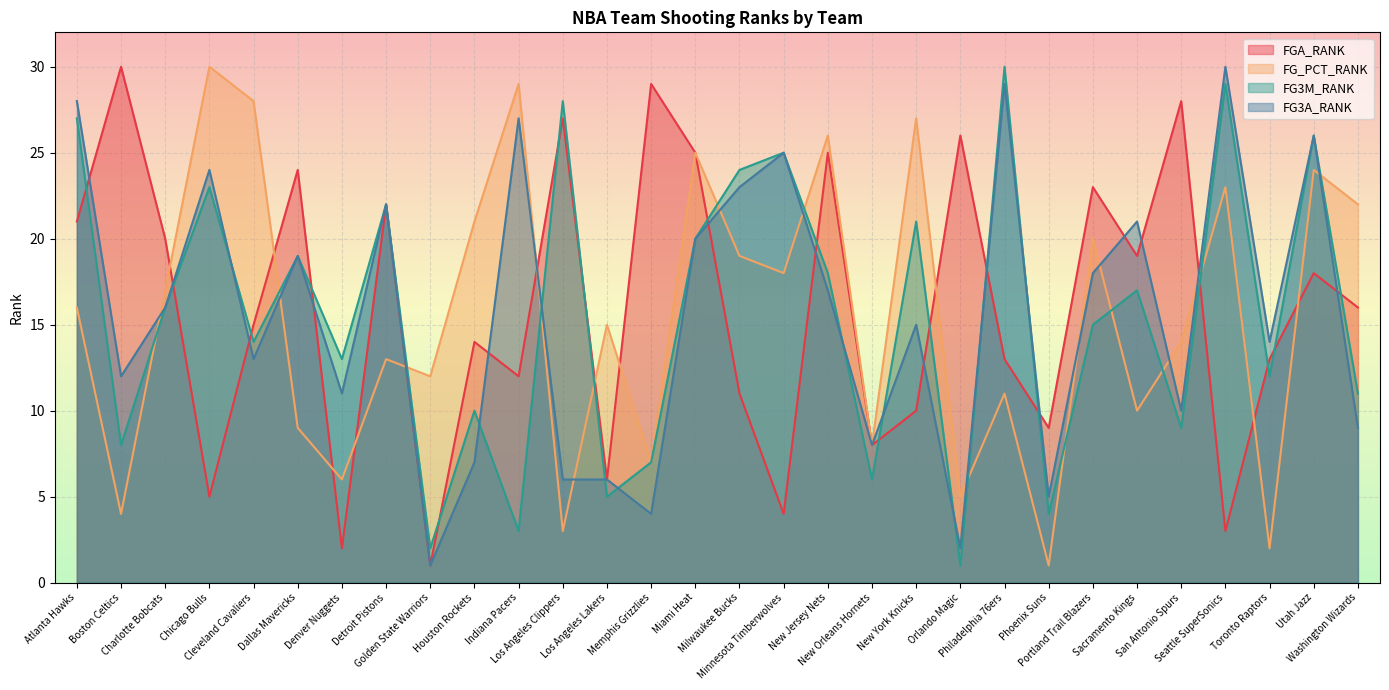

What is the greatest value displayed?

30